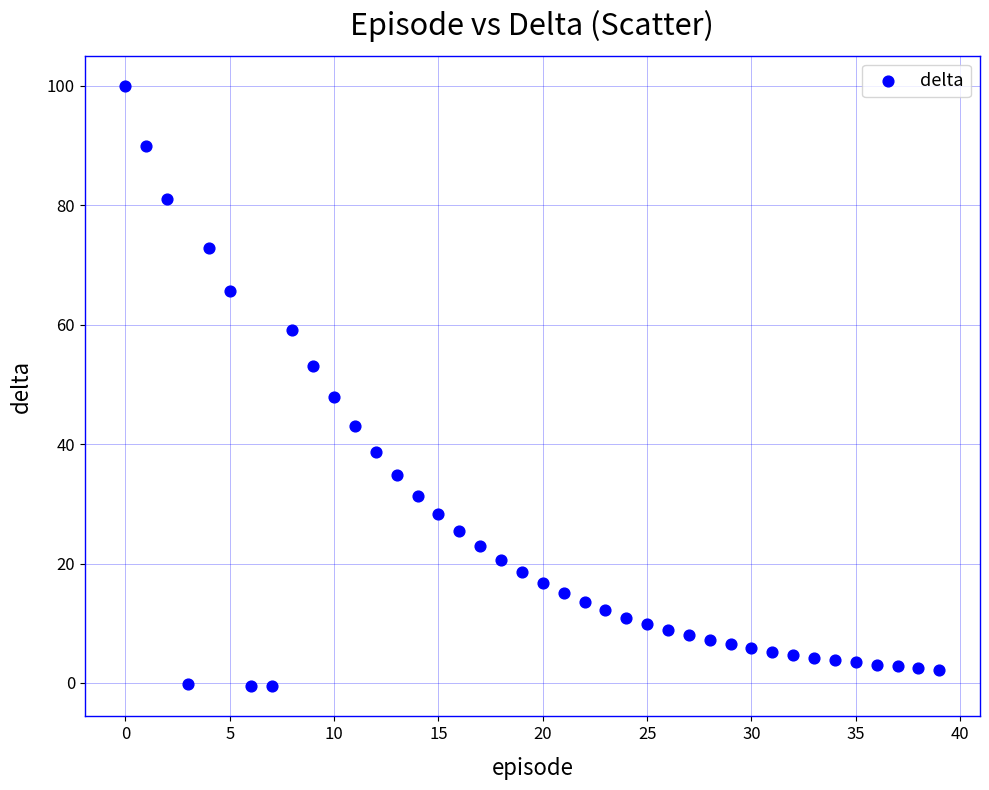

What Y value in the scatter plot is closest to 49?

47.8